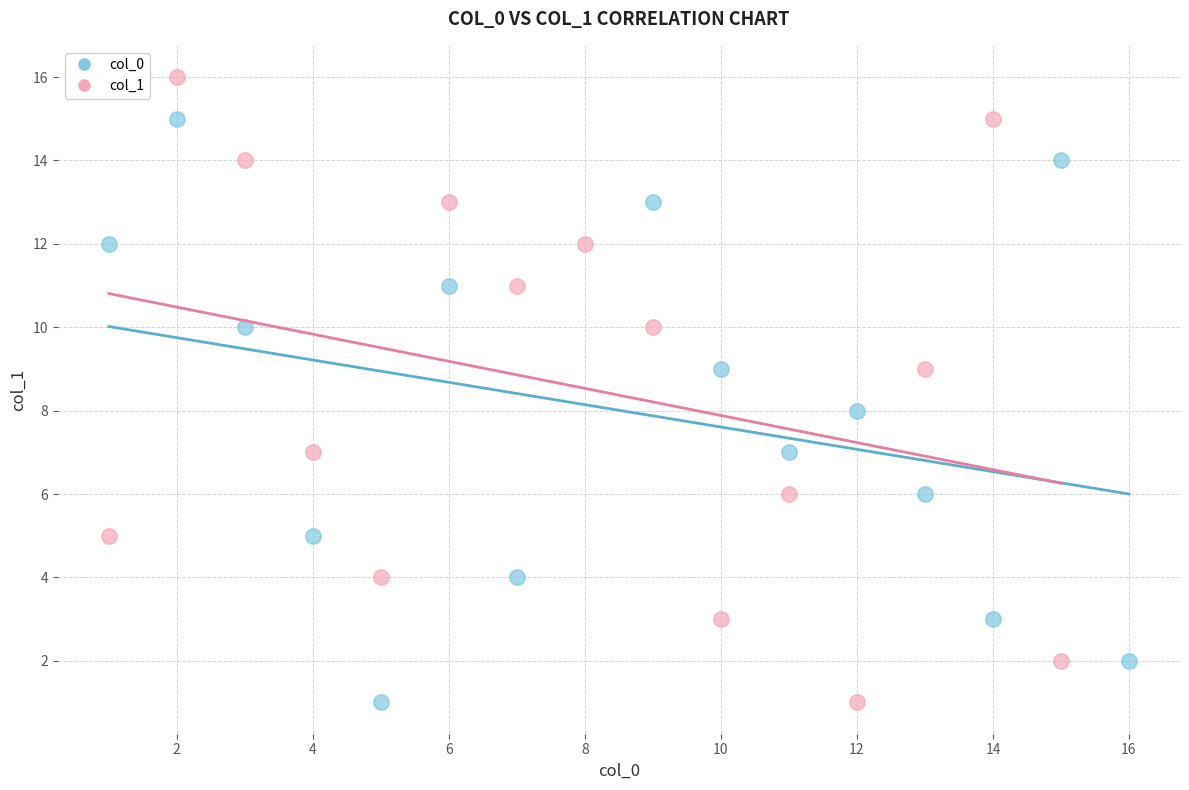

Which series reaches the maximum Y coordinate?

col_1